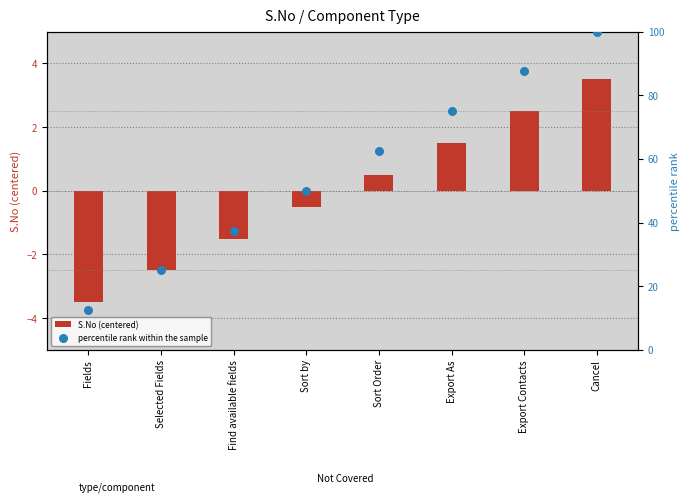

Which series has the largest Y range (max minus min)?

percentile rank within the sample